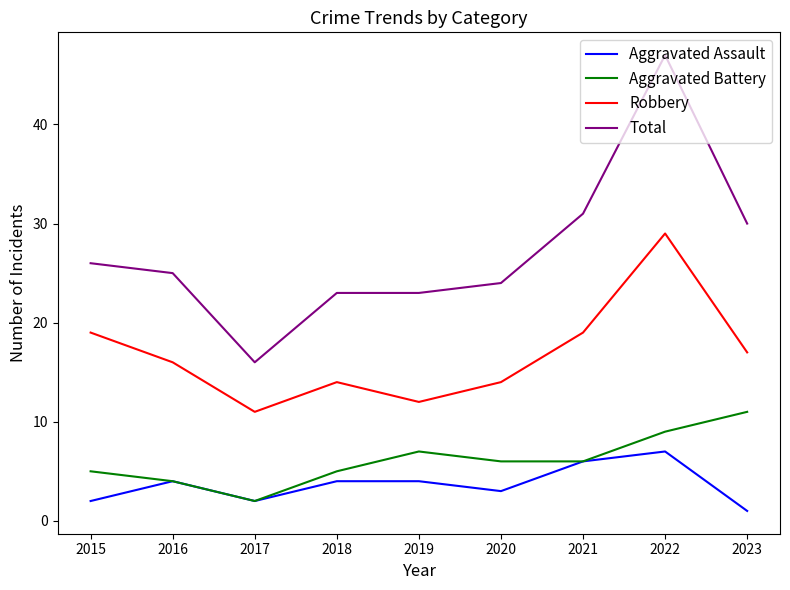

What is the average value of the Total series?

27